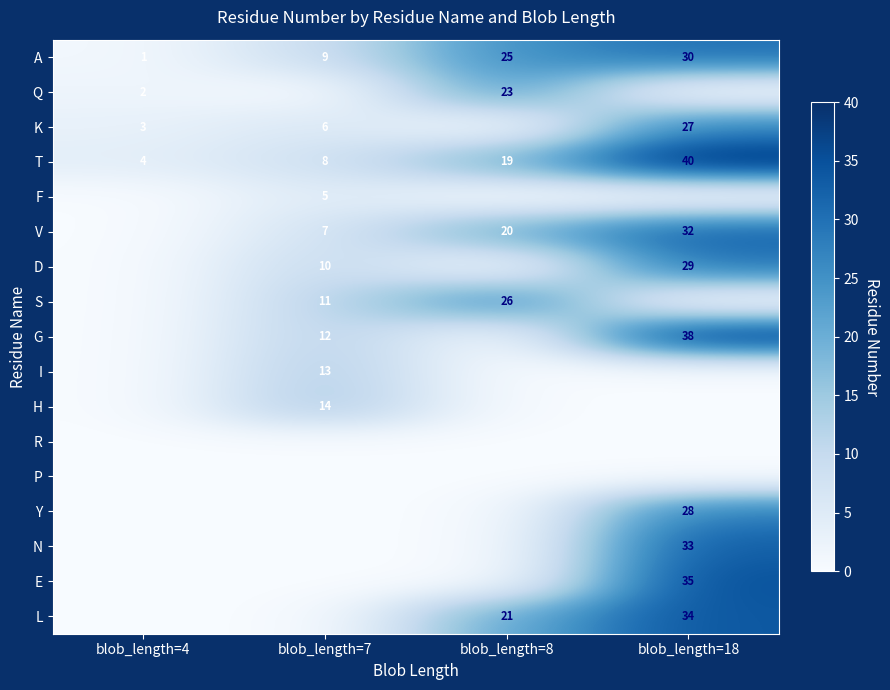

What is the highest value of the T series?

40